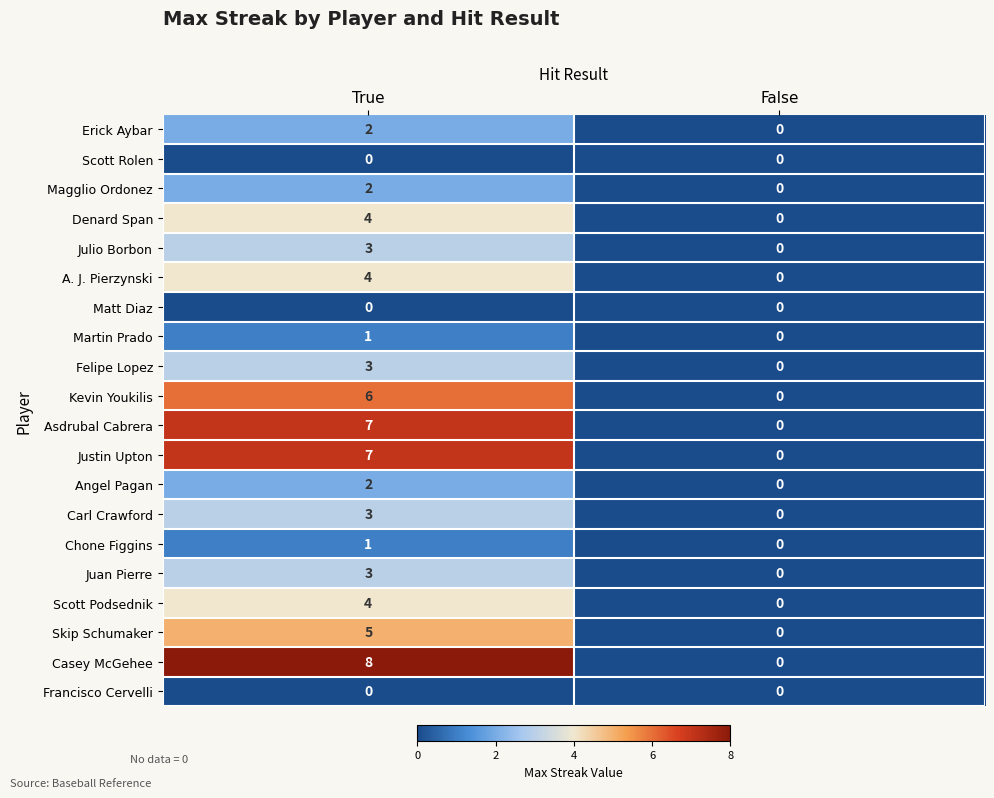

At which category is the sum across all series the highest?

True